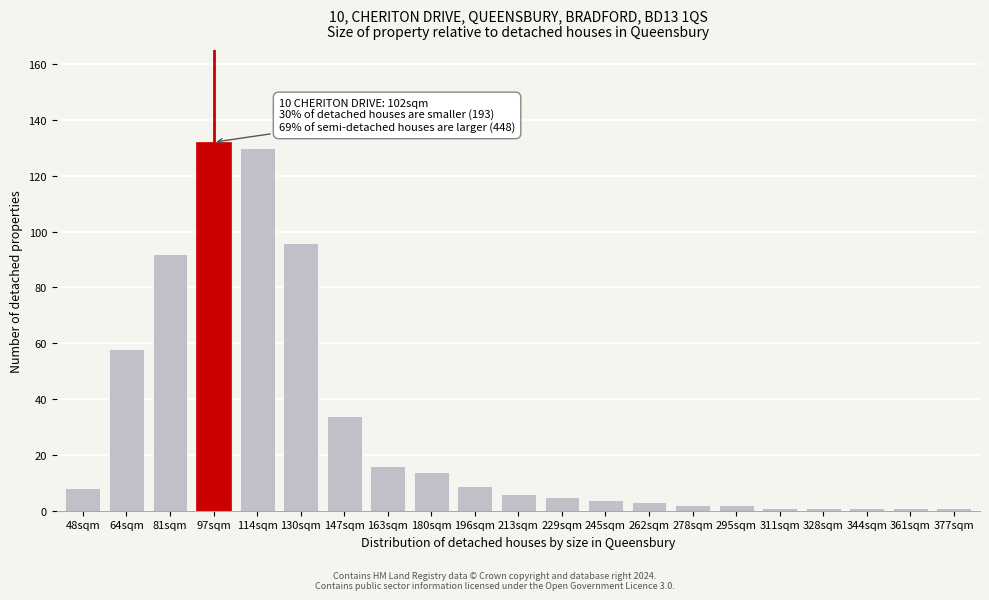

Reading left to right, transcribe all the data shown in this chart.

48sqm=8	64sqm=58	81sqm=92	97sqm=132	114sqm=130	130sqm=96	147sqm=34	163sqm=16	180sqm=14	196sqm=9	213sqm=6	229sqm=5	245sqm=4	262sqm=3	278sqm=2	295sqm=2	311sqm=1	328sqm=1	344sqm=1	361sqm=1	377sqm=1